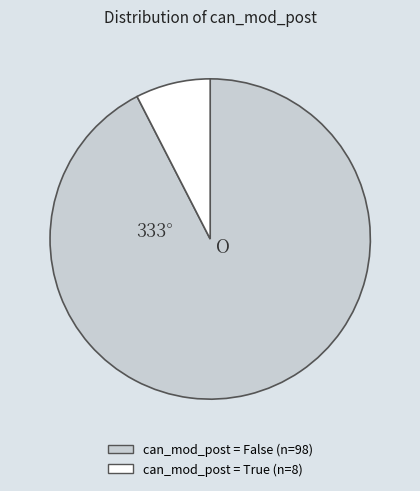

Is there a majority slice in this chart?

Yes